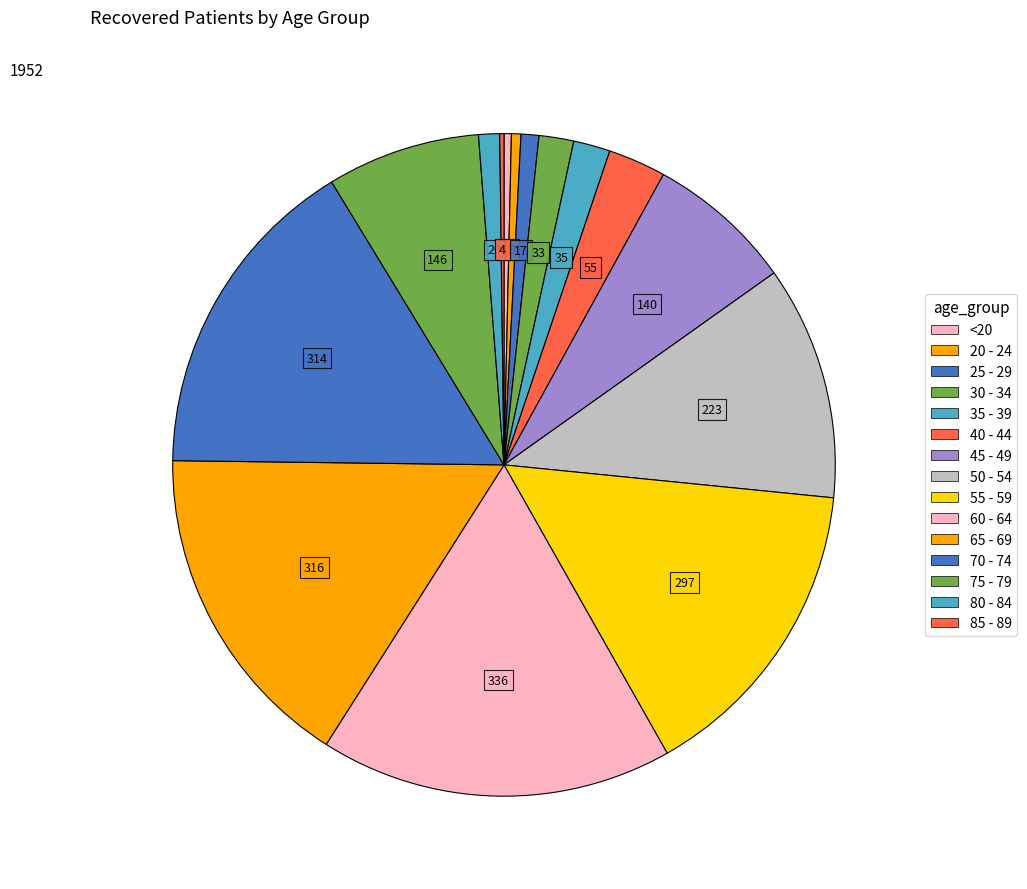

What is the largest slice in the pie chart?

60 - 64